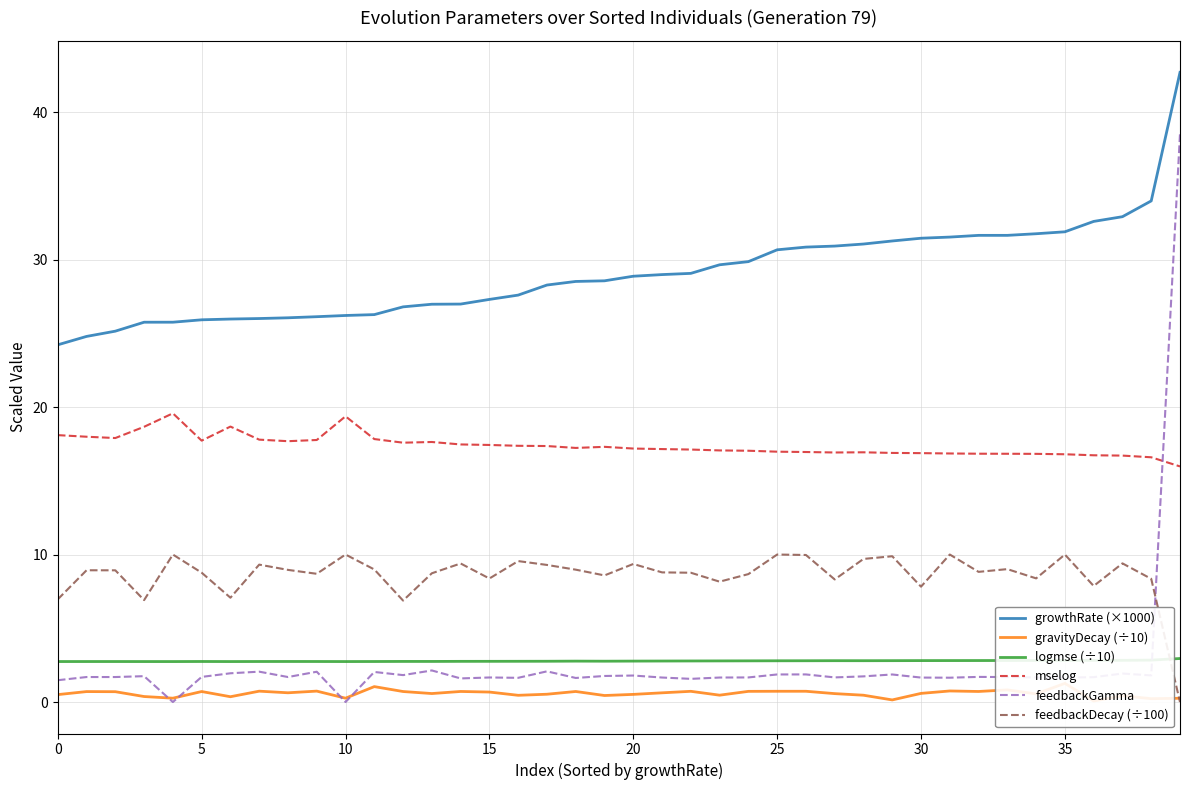

Is the value of feedbackGamma at 10 greater than the value of mselog at 14?

No